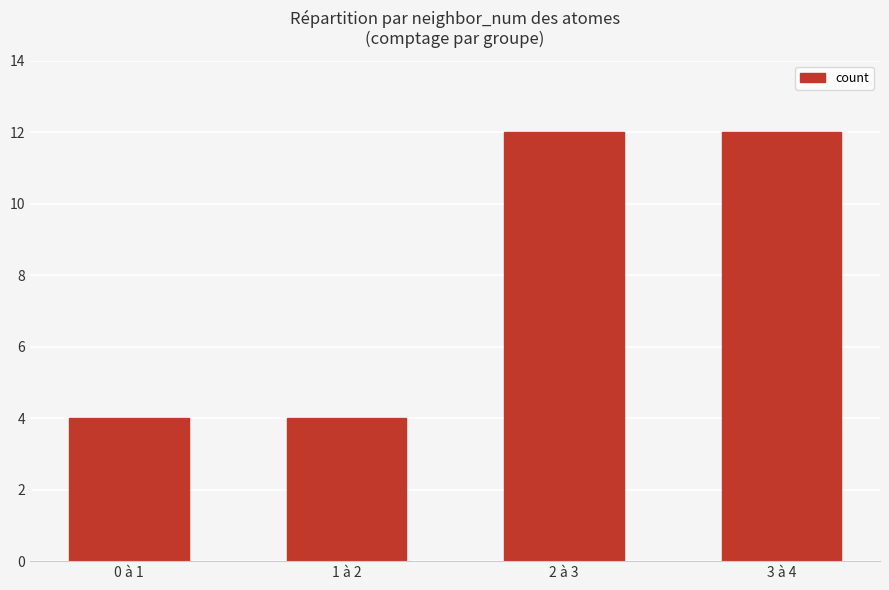

The value at 1 à 2 is 6. True or false?

False